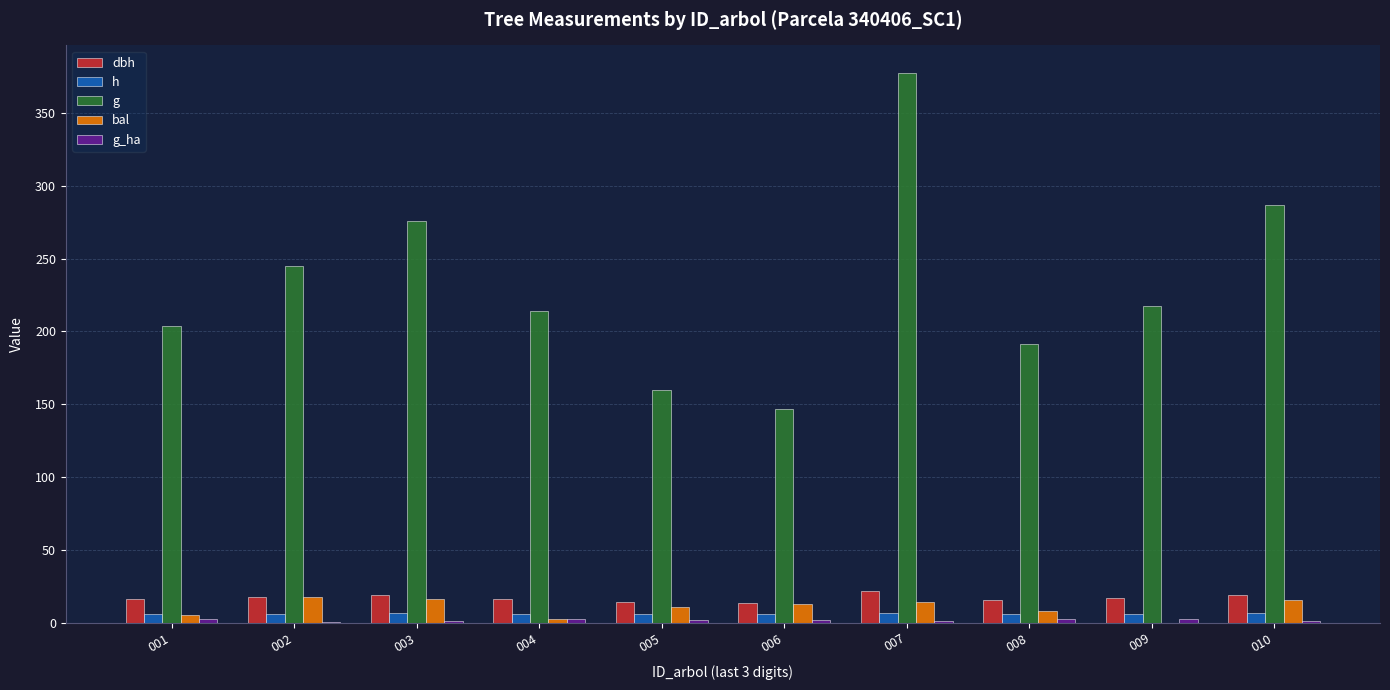

The g series shows 217.5 at 009. True or false?

True